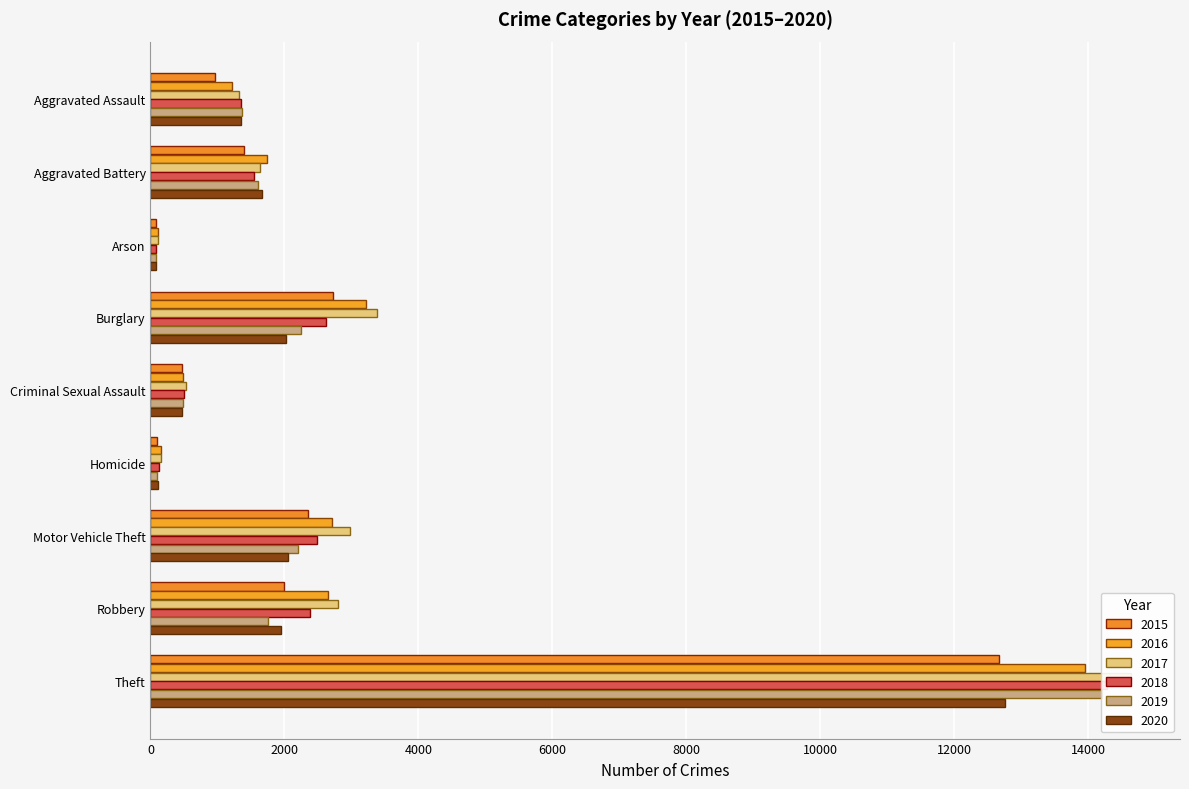

What is the sum of all 2017 values?

27550